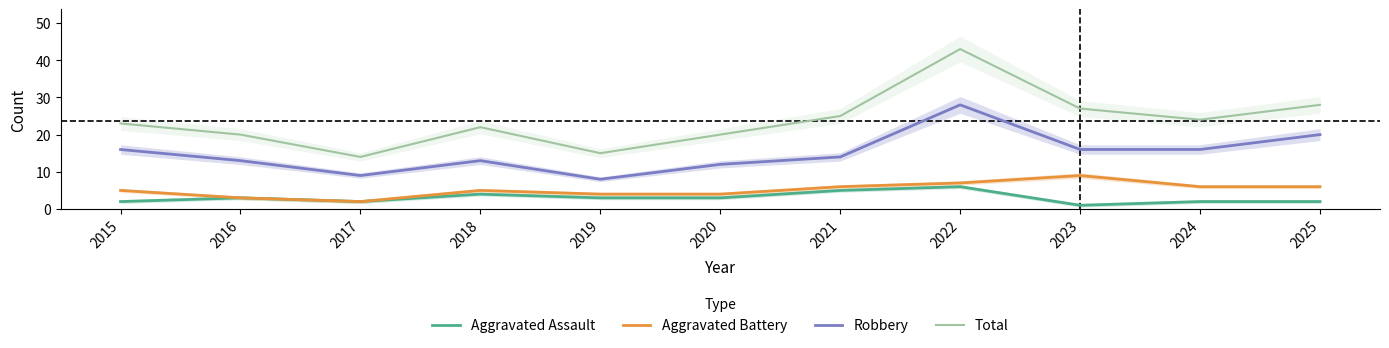

Where does the Aggravated Battery series first go above 5?

2021